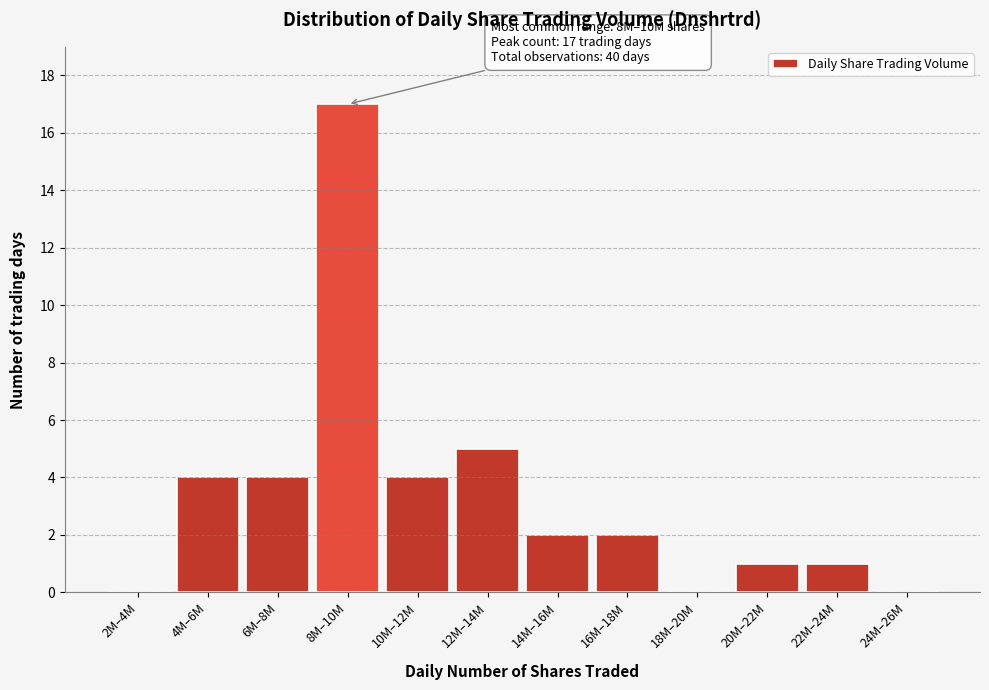

Reading left to right, what are all the values shown in this chart?

2M–4M=0	4M–6M=4	6M–8M=4	8M–10M=17	10M–12M=4	12M–14M=5	14M–16M=2	16M–18M=2	18M–20M=0	20M–22M=1	22M–24M=1	24M–26M=0